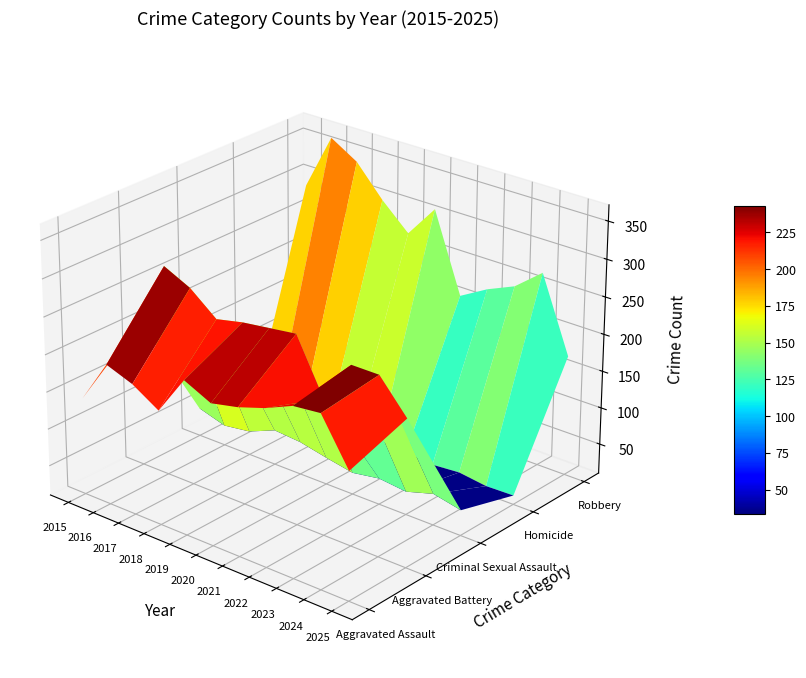

What is the total value across all series at 2023?

793